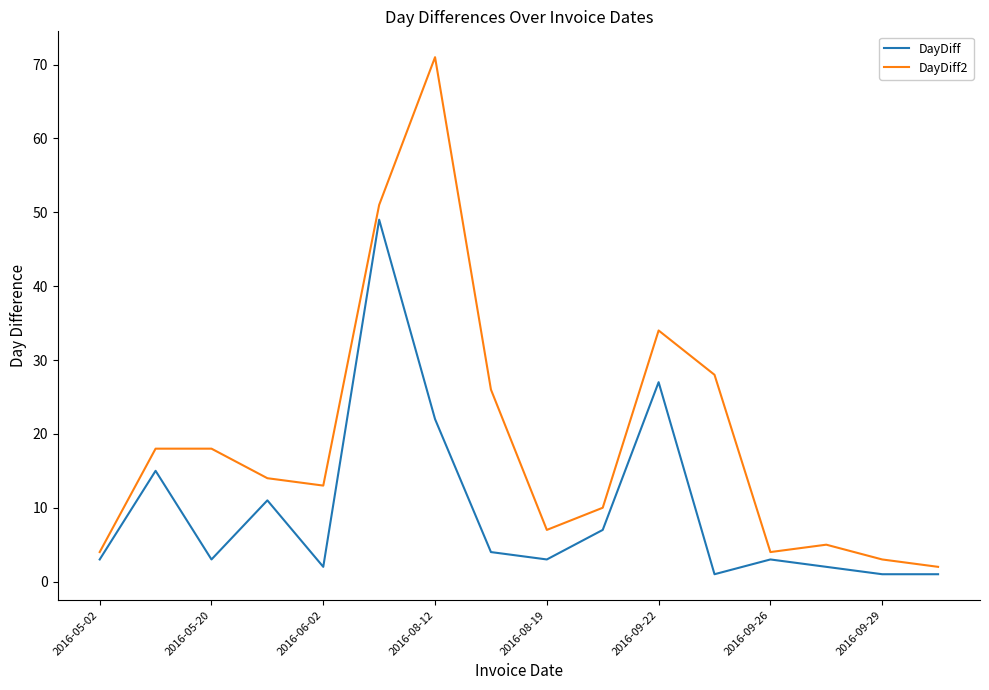

True or false: DayDiff2 and DayDiff cross at least once.

False